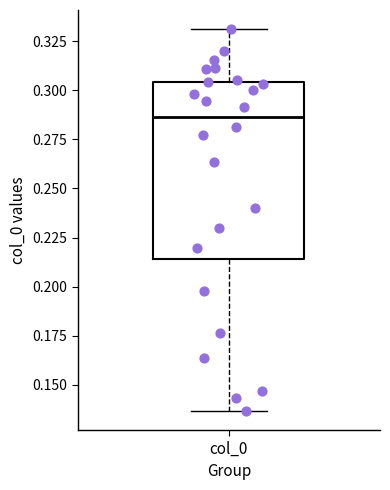

Read this box plot against the y-axis: the position of the median line, the range covered by the box, and the ends of both whiskers. The values are not printed on the chart, so give them approximately, as read against the axis.

median 0.285, box 0.215 to 0.305, whiskers 0.135 to 0.330